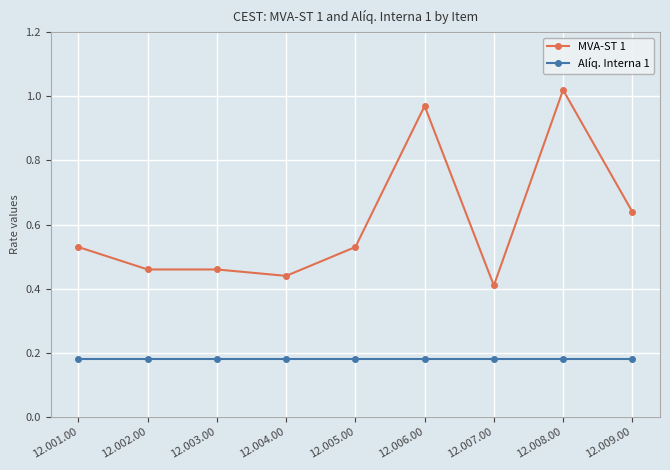

How many lines are shown in the chart?

2